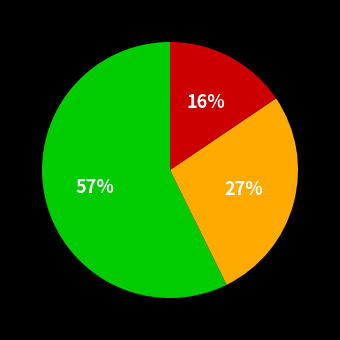

To the nearest percent, what is the average slice percentage?

33%